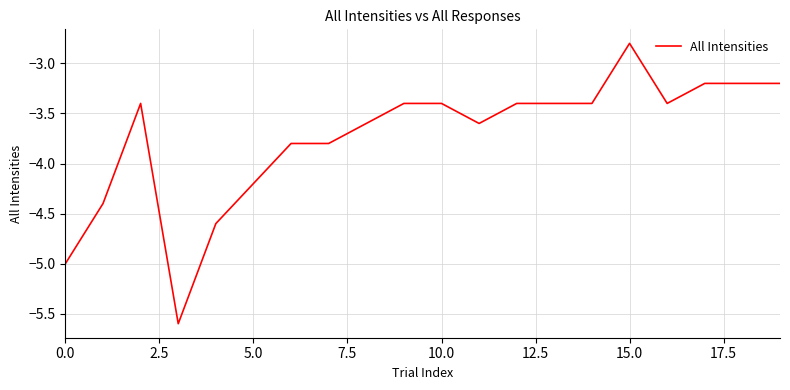

What is the difference between the maximum and minimum values?

2.8